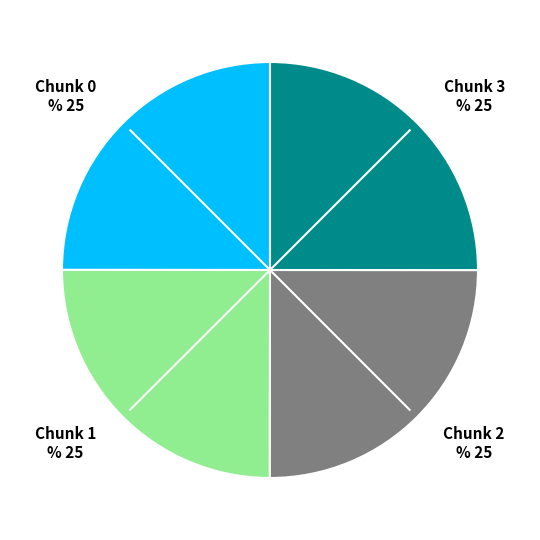

Which category has the biggest portion of the pie?

Chunk 3